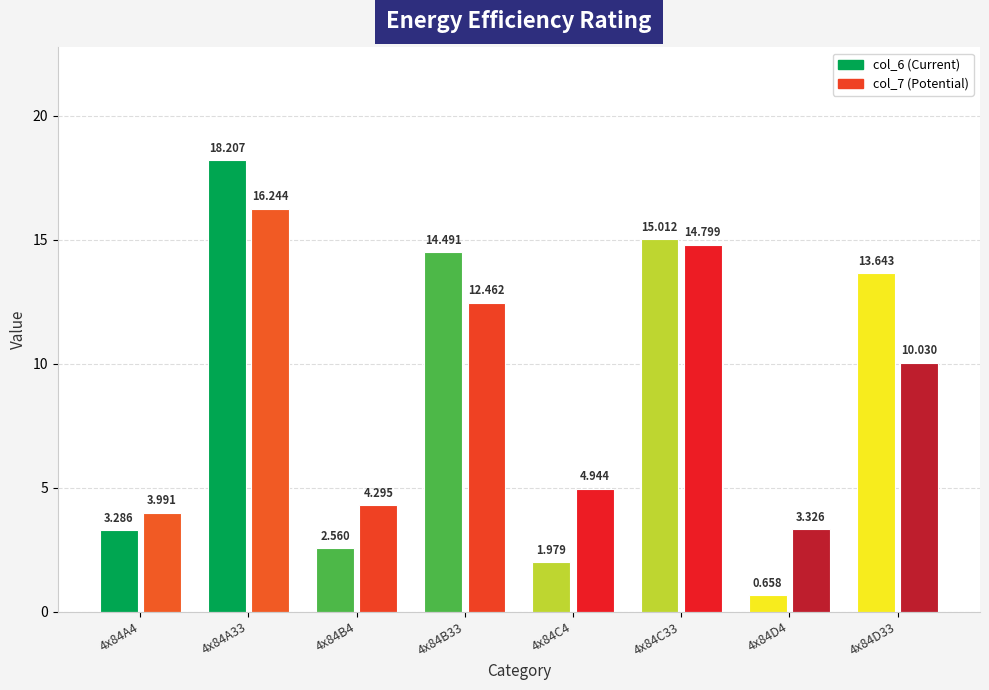

Reading right to left, what are all the values shown in this chart?

col_6: 4x84D33=13.6	4x84D4=0.7	4x84C33=15.0	4x84C4=2.0	4x84B33=14.5	4x84B4=2.6	4x84A33=18.2	4x84A4=3.3
col_7: 4x84D33=10.0	4x84D4=3.3	4x84C33=14.8	4x84C4=4.9	4x84B33=12.5	4x84B4=4.3	4x84A33=16.2	4x84A4=4.0